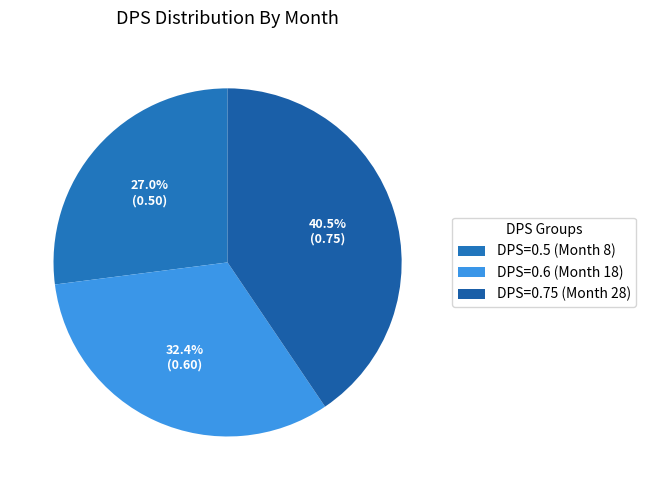

To the nearest percent, what is the average slice percentage?

33%